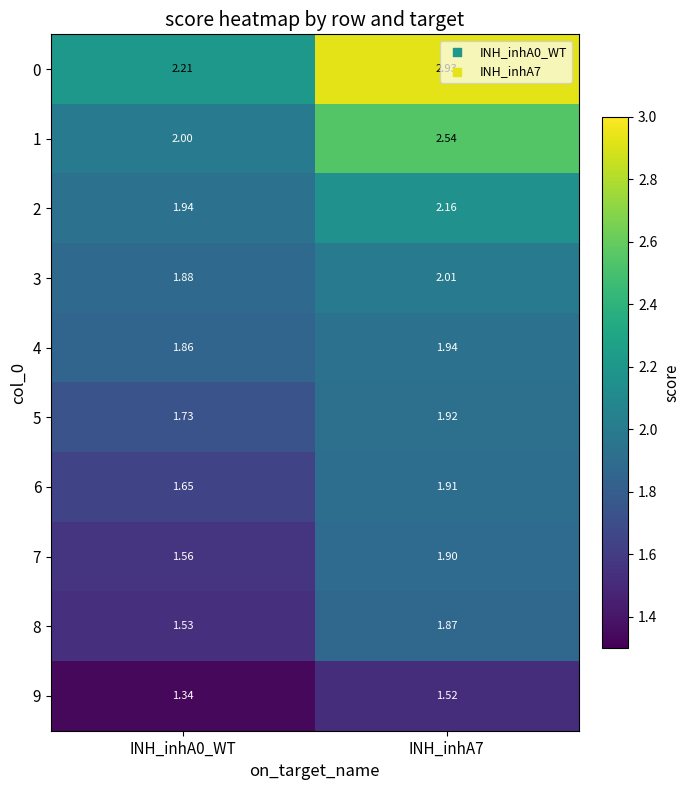

Rank the series by their maximum value, from highest to lowest.

0, 1, 2, 3, 4, 5, 6, 7, 8, 9